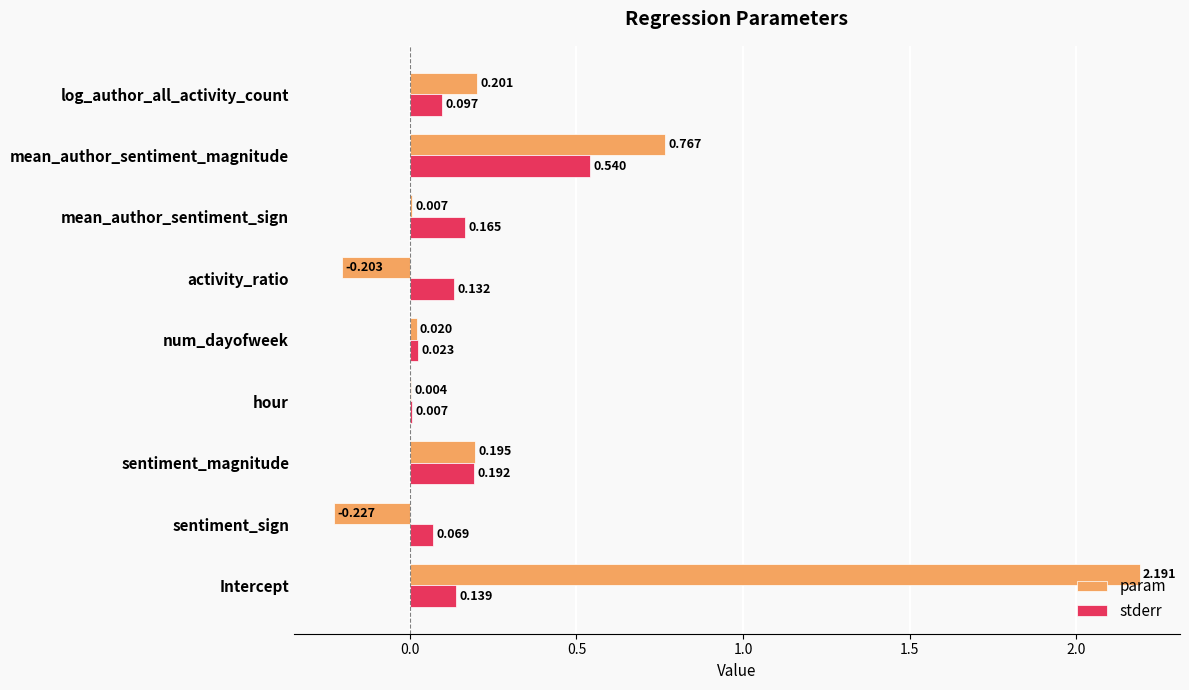

At which label is stderr closest to 0?

hour